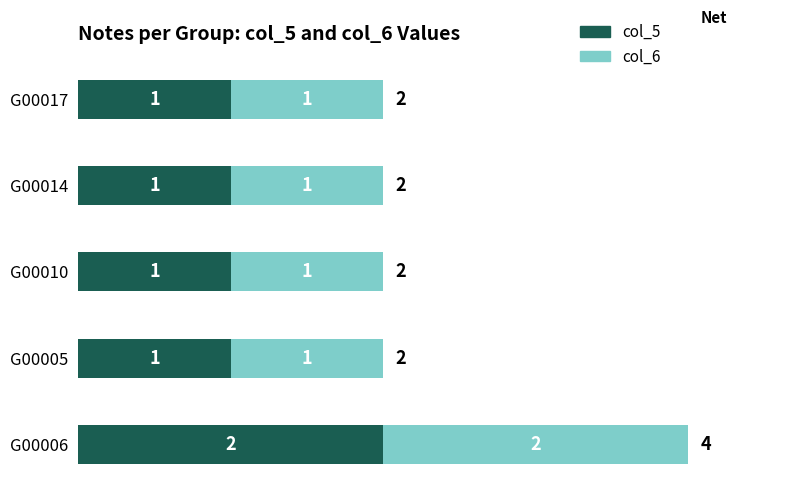

Is it true that col_5 equals 1 at G00014?

True